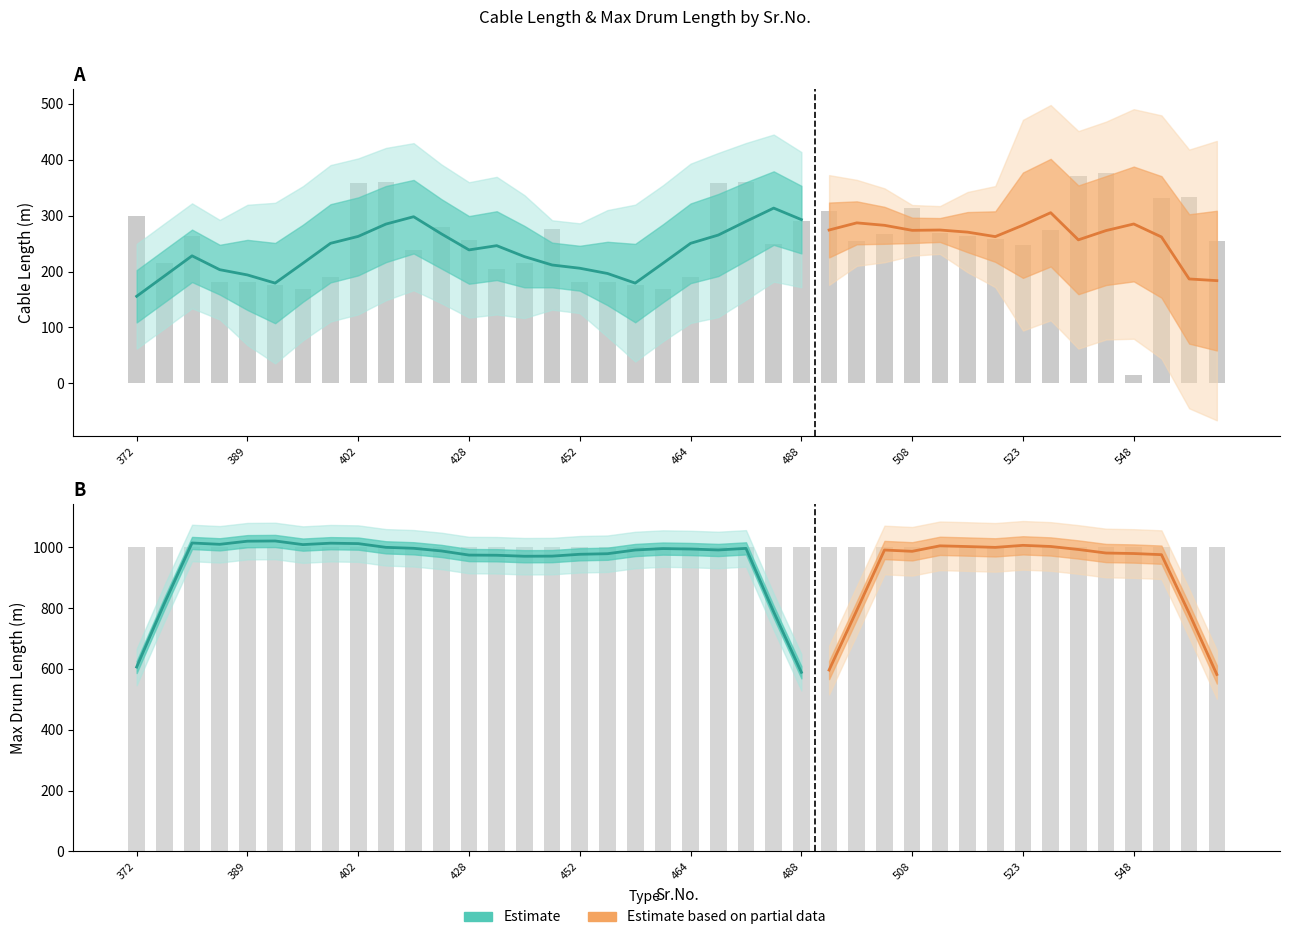

Rank the categories by value from highest to lowest.

532, 530, 404, 471, 402, 469, 555, 552, 508, 491, 372, 488, 425, 445, 525, 515, 500, 517, 380, 519, 428, 498, 562, 484, 523, 421, 374, 437, 435, 397, 464, 387, 389, 452, 454, 391, 456, 395, 460, 548